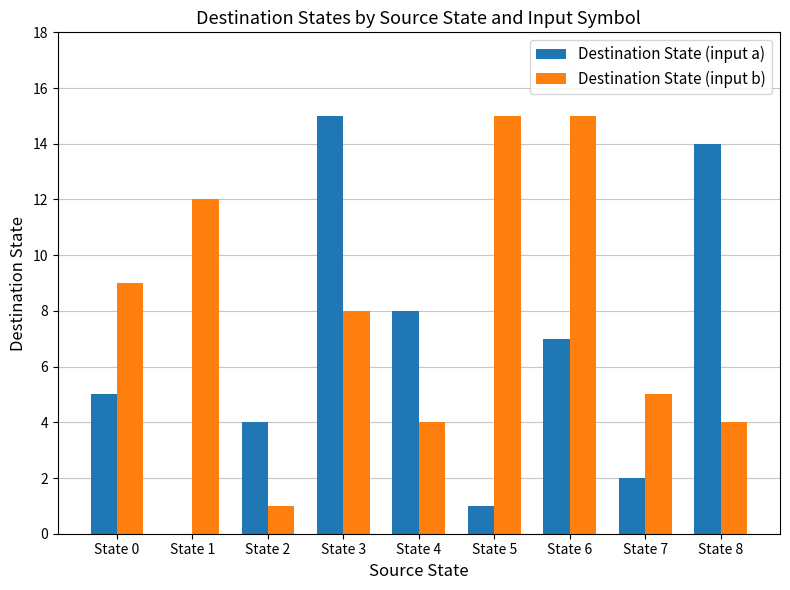

What are all the series names shown in the legend?

Destination State (input a), Destination State (input b)